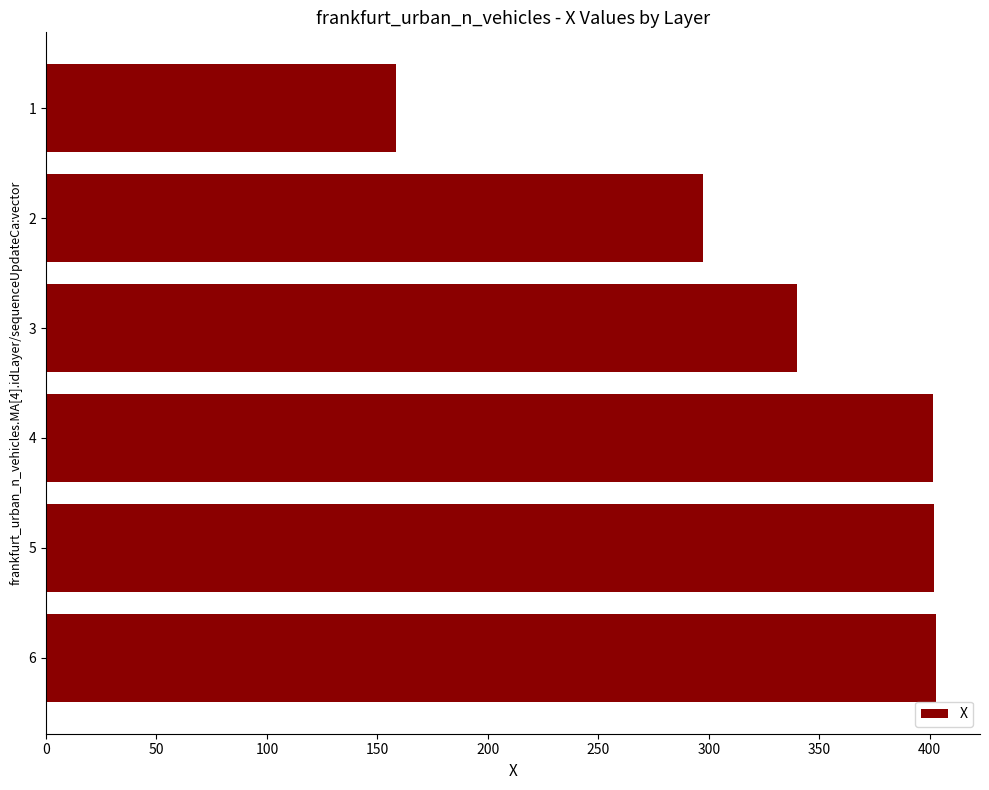

What is the difference between the values at 4 and 2?

104.1